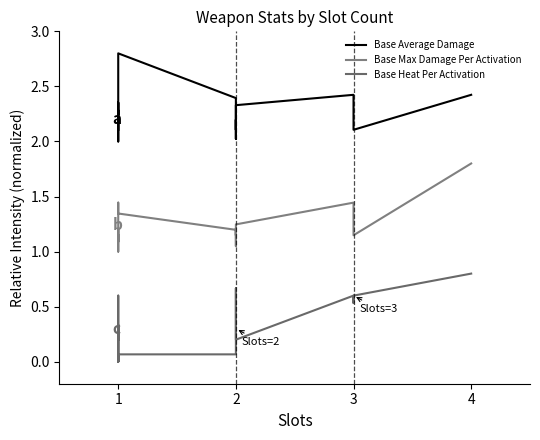

How many positive values does the Base Heat Per Activation series have?

15